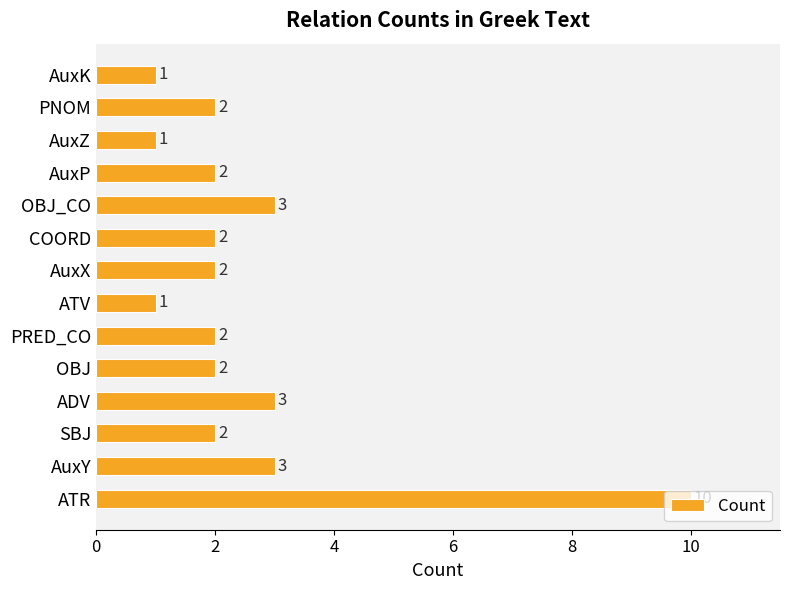

The chart shows a value of 3 at ADV. True or false?

True